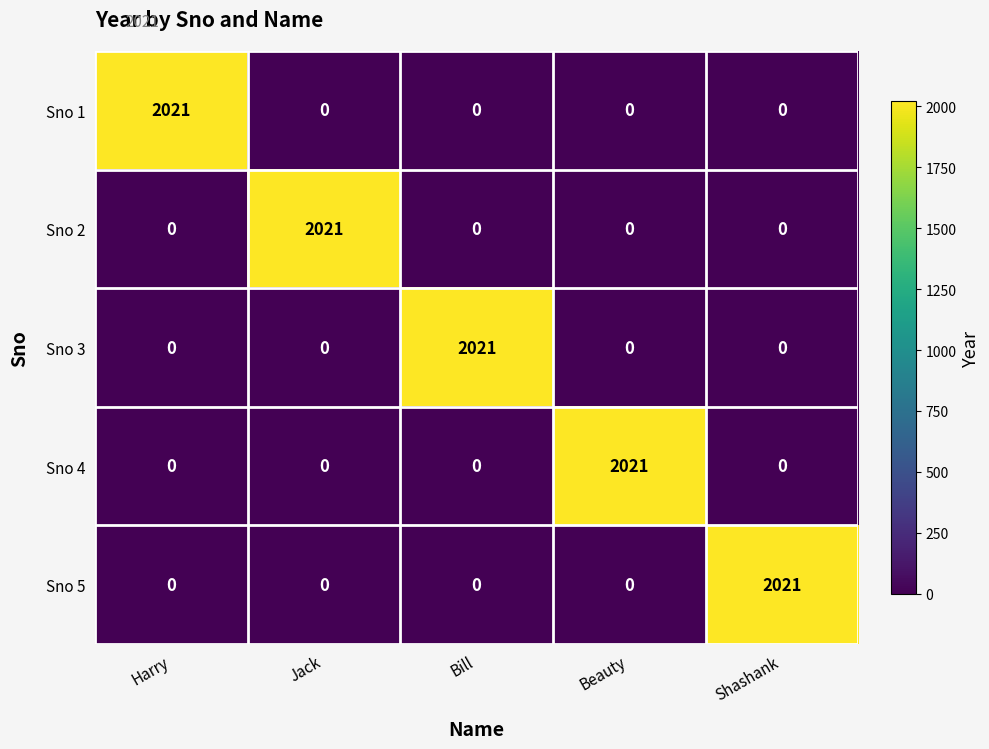

What is the spread (max minus min) of values at Harry?

2021